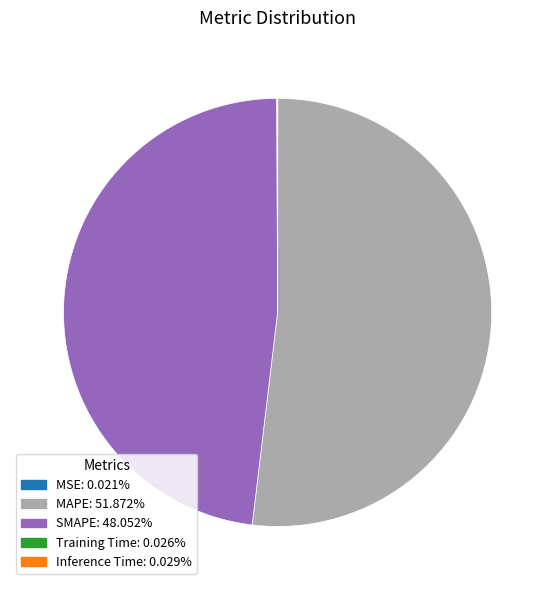

Is there any slice that represents more than half of the pie?

Yes